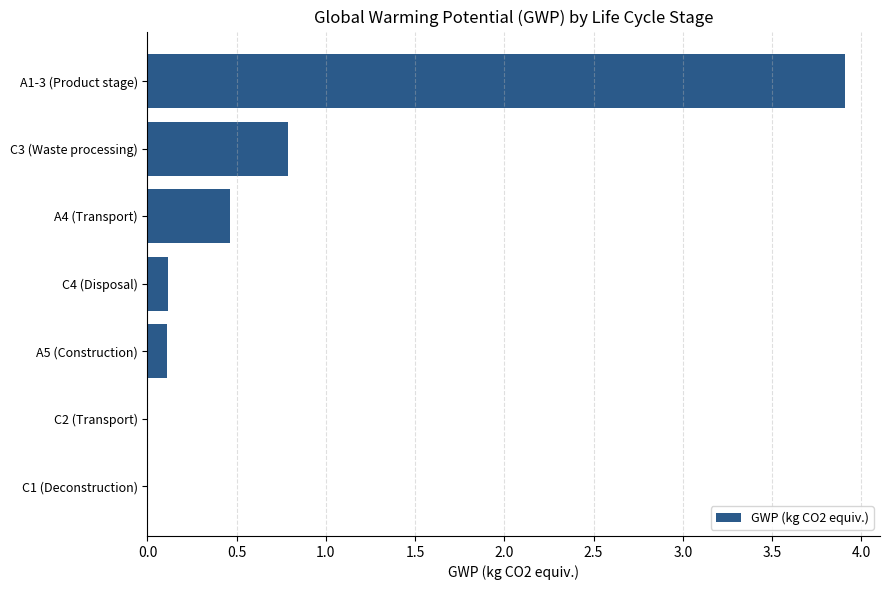

Which label corresponds to the largest value in the chart?

A1-3 (Product stage)